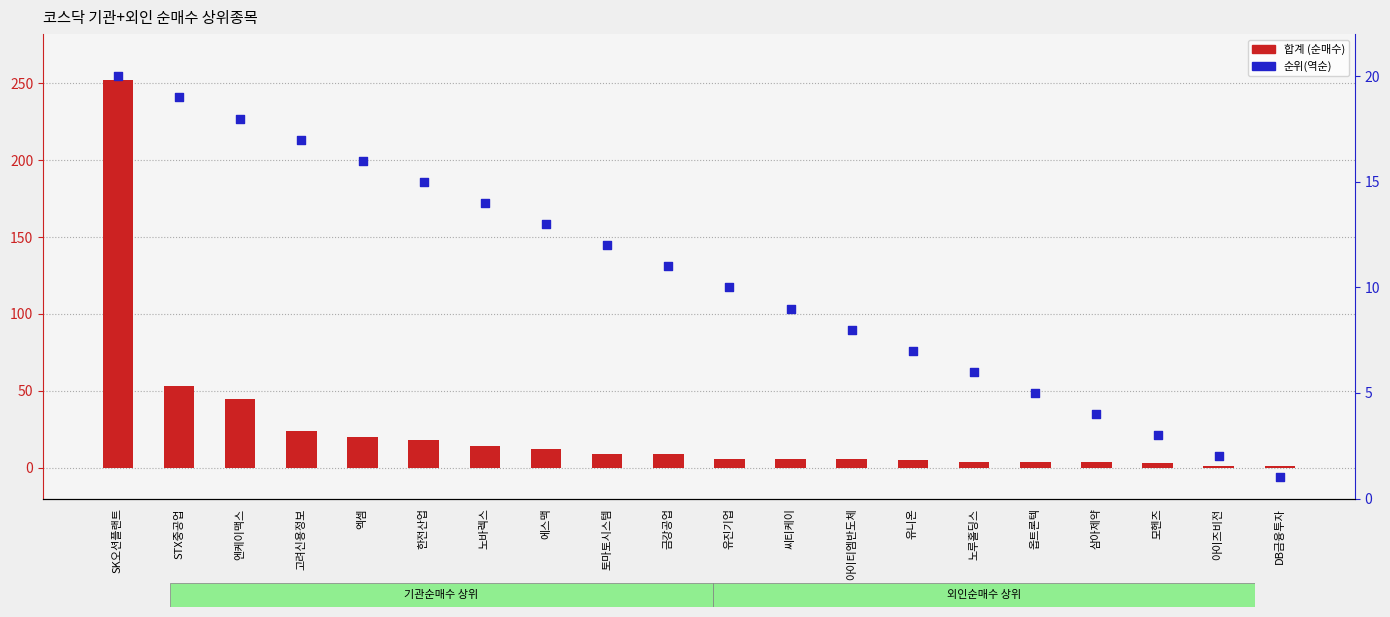

Which series reaches the maximum Y coordinate?

합계